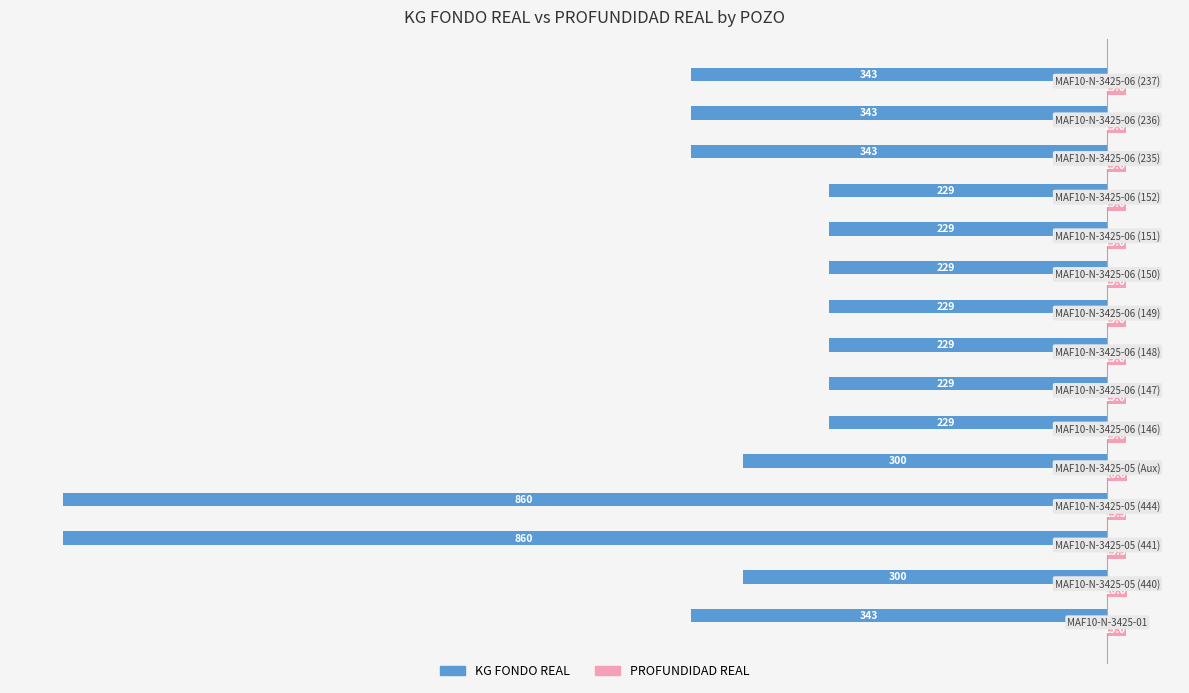

List the series in order of their peak value, lowest first.

KG FONDO REAL, PROFUNDIDAD REAL